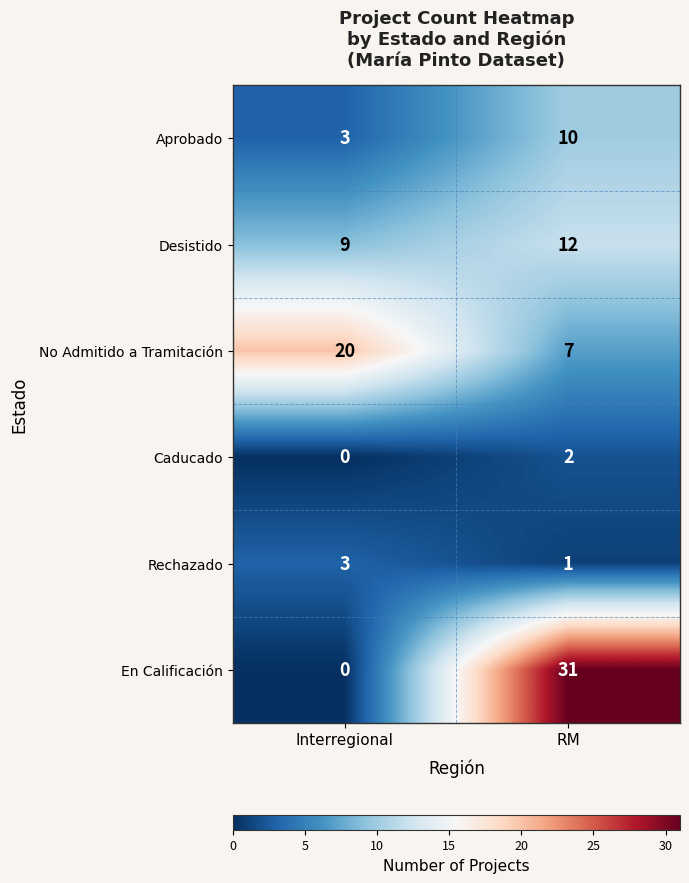

Reading left to right, transcribe all the data shown in this chart.

Aprobado: 3	10
Desistido: 9	12
No Admitido a Tramitación: 20	7
Caducado: 0	2
Rechazado: 3	1
En Calificación: 0	31